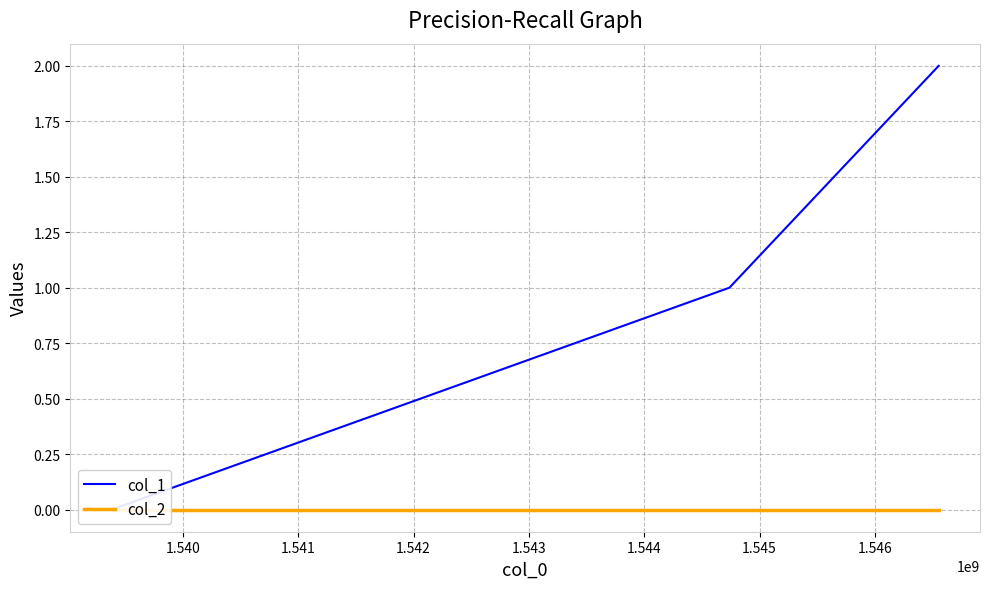

Which series has the largest range (max minus min)?

col_1